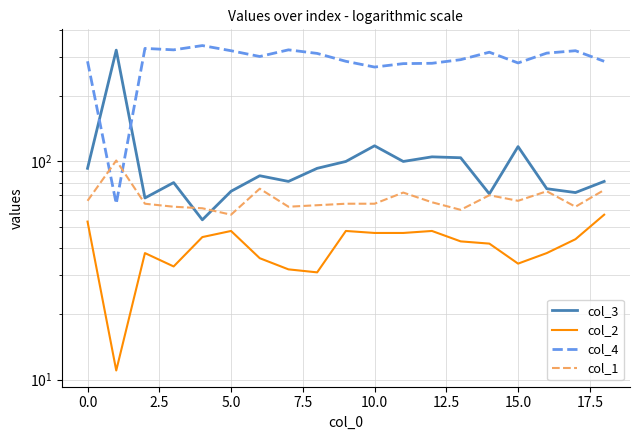

Which series ends up on top after the final intersection of col_1 and col_3?

col_3